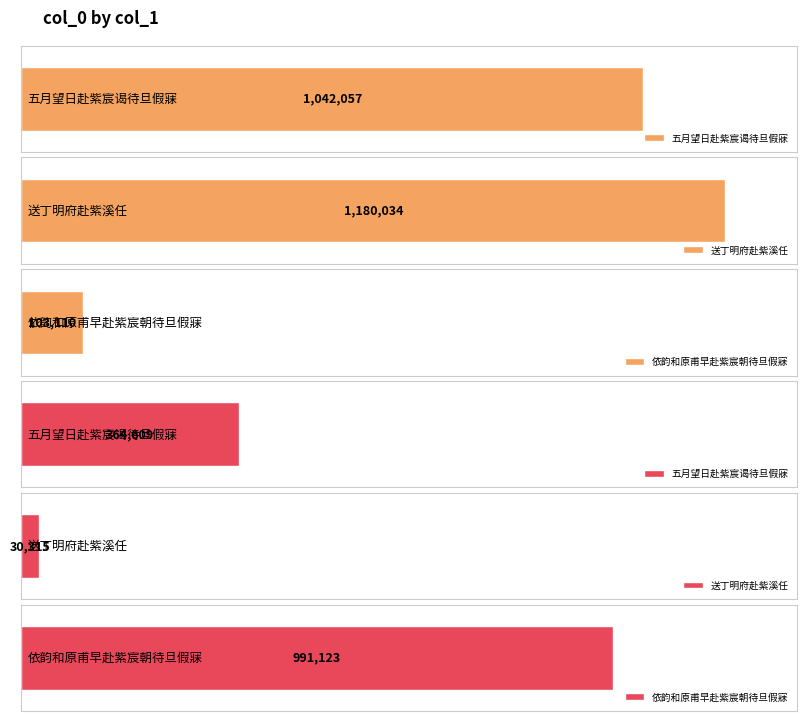

The value at 五月望日赴紫宸谒待旦假寐 is 1042057. True or false?

True